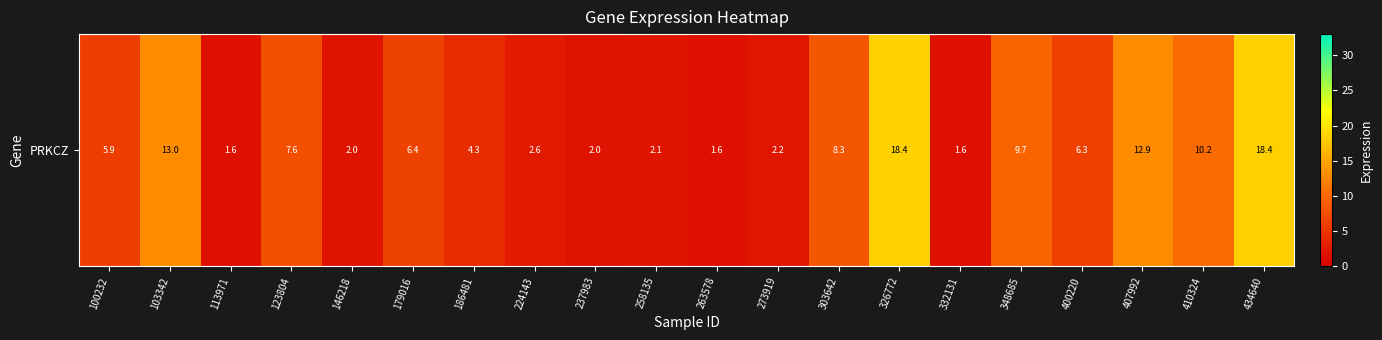

Is it true that the value at 237983 is 2.9?

False